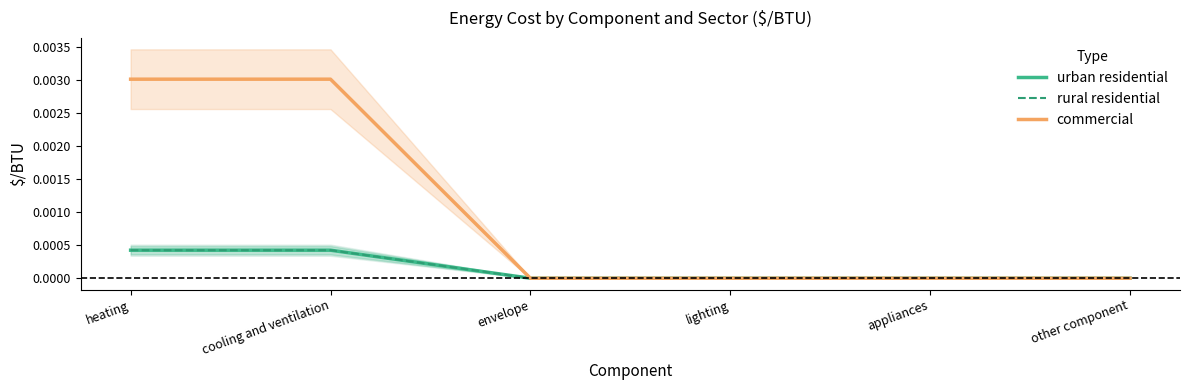

How many rural residential values are between 0 and 1?

6